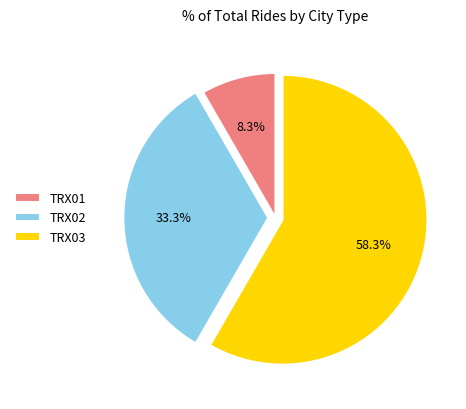

Between TRX01 and TRX03, which is larger?

TRX03